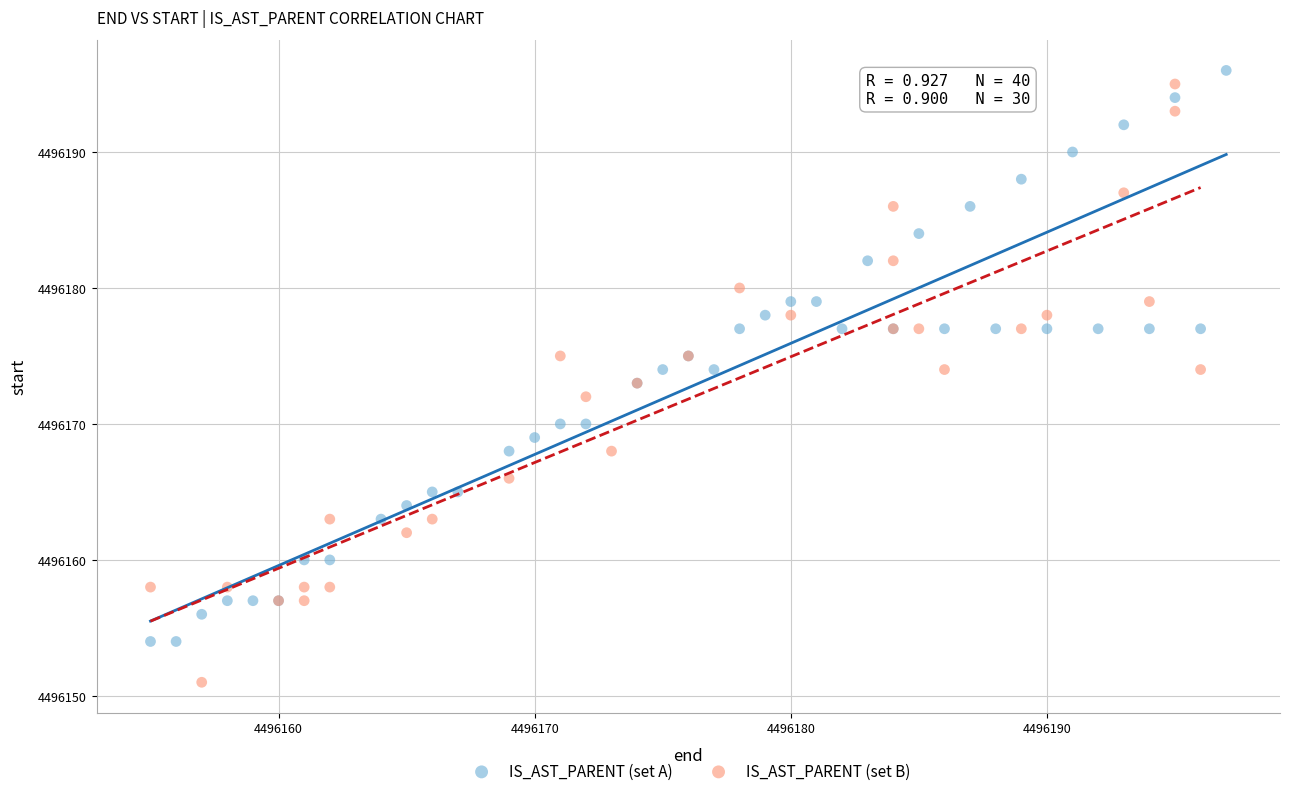

Which series has the widest spread of Y values?

IS_AST_PARENT (set B)